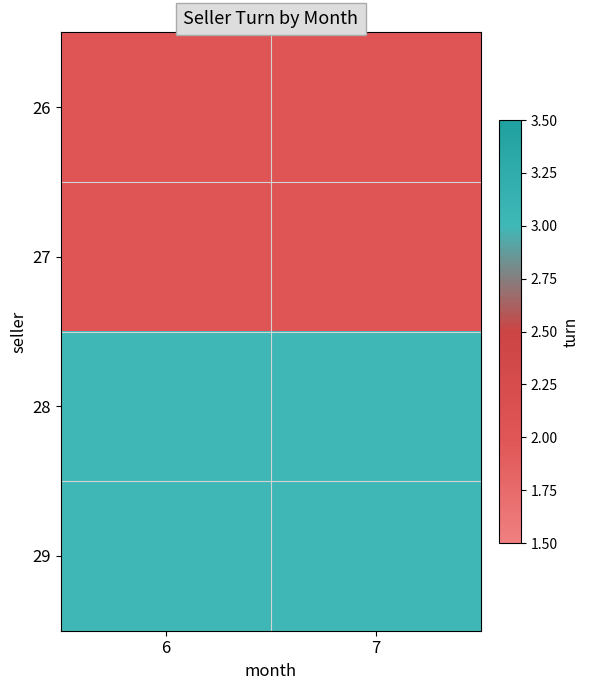

At how many categories does at least one series exceed 2?

2